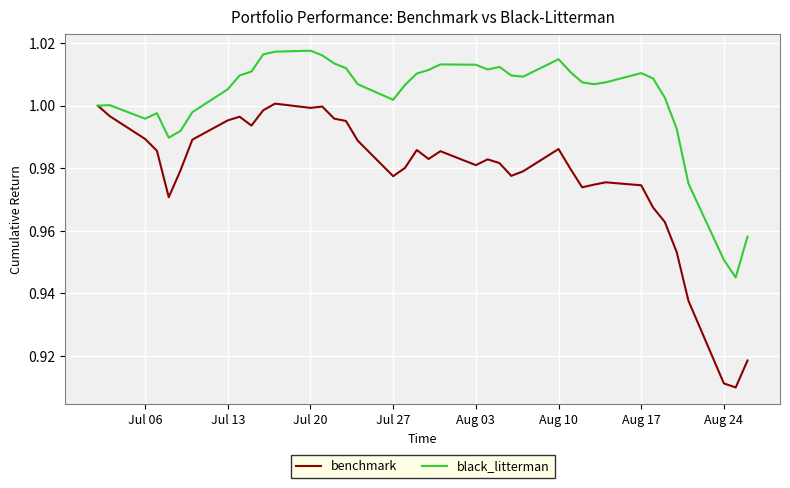

At how many categories does at least one series exceed 0?

40